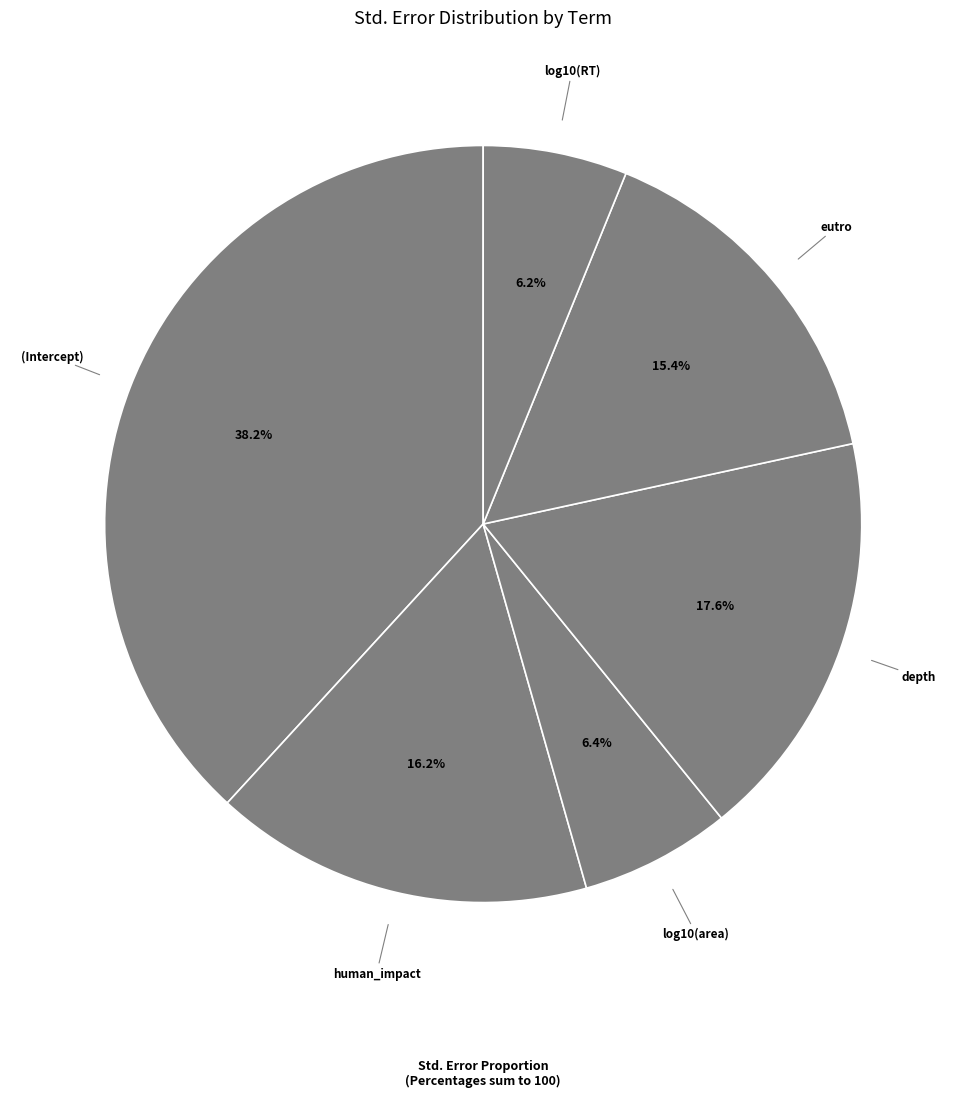

What percentage is NOT represented by eutro?

84.6%